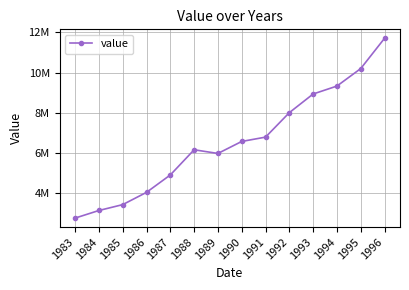

What is the change in value from 1988 to 1995?

+4032773